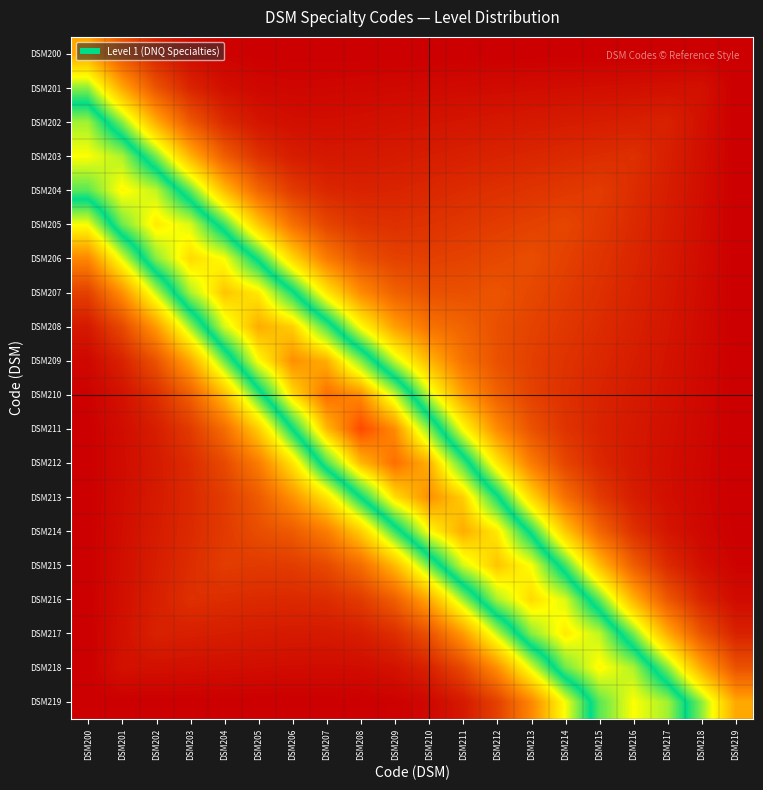

Reading right to left, what are all the values shown in this chart?

DSM200: DSM219=0.0	DSM218=0.0	DSM217=0.0	DSM216=0.0	DSM215=0.0	DSM214=0.0	DSM213=0.0	DSM212=0.0	DSM211=0.0	DSM210=0.0	DSM209=0.0	DSM208=0.0	DSM207=0.0	DSM206=0.0	DSM205=0.0	DSM204=0.0	DSM203=0.0	DSM202=0.1	DSM201=0.2	DSM200=0.4
DSM201: DSM219=0.0	DSM218=0.0	DSM217=0.0	DSM216=0.0	DSM215=0.0	DSM214=0.0	DSM213=0.0	DSM212=0.0	DSM211=0.0	DSM210=0.0	DSM209=0.0	DSM208=0.0	DSM207=0.0	DSM206=0.0	DSM205=0.0	DSM204=0.0	DSM203=0.1	DSM202=0.2	DSM201=0.4	DSM200=0.6
DSM202: DSM219=0.0	DSM218=0.0	DSM217=0.1	DSM216=0.1	DSM215=0.1	DSM214=0.1	DSM213=0.1	DSM212=0.1	DSM211=0.0	DSM210=0.0	DSM209=0.0	DSM208=0.0	DSM207=0.0	DSM206=0.0	DSM205=0.0	DSM204=0.1	DSM203=0.2	DSM202=0.4	DSM201=0.6	DSM200=0.7
DSM203: DSM219=0.0	DSM218=0.0	DSM217=0.1	DSM216=0.1	DSM215=0.1	DSM214=0.1	DSM213=0.1	DSM212=0.1	DSM211=0.1	DSM210=0.1	DSM209=0.1	DSM208=0.1	DSM207=0.1	DSM206=0.1	DSM205=0.1	DSM204=0.2	DSM203=0.4	DSM202=0.6	DSM201=0.8	DSM200=0.8
DSM204: DSM219=0.0	DSM218=0.0	DSM217=0.1	DSM216=0.1	DSM215=0.1	DSM214=0.1	DSM213=0.1	DSM212=0.1	DSM211=0.1	DSM210=0.1	DSM209=0.1	DSM208=0.1	DSM207=0.1	DSM206=0.1	DSM205=0.2	DSM204=0.4	DSM203=0.6	DSM202=0.8	DSM201=0.8	DSM200=0.7
DSM205: DSM219=0.0	DSM218=0.0	DSM217=0.1	DSM216=0.1	DSM215=0.1	DSM214=0.2	DSM213=0.1	DSM212=0.1	DSM211=0.1	DSM210=0.1	DSM209=0.1	DSM208=0.1	DSM207=0.2	DSM206=0.2	DSM205=0.4	DSM204=0.6	DSM203=0.8	DSM202=0.8	DSM201=0.7	DSM200=0.5
DSM206: DSM219=0.0	DSM218=0.0	DSM217=0.1	DSM216=0.1	DSM215=0.1	DSM214=0.1	DSM213=0.2	DSM212=0.2	DSM211=0.1	DSM210=0.1	DSM209=0.1	DSM208=0.2	DSM207=0.3	DSM206=0.4	DSM205=0.6	DSM204=0.8	DSM203=0.8	DSM202=0.7	DSM201=0.5	DSM200=0.3
DSM207: DSM219=0.0	DSM218=0.0	DSM217=0.1	DSM216=0.1	DSM215=0.1	DSM214=0.1	DSM213=0.2	DSM212=0.2	DSM211=0.2	DSM210=0.2	DSM209=0.2	DSM208=0.3	DSM207=0.5	DSM206=0.7	DSM205=0.8	DSM204=0.9	DSM203=0.7	DSM202=0.5	DSM201=0.3	DSM200=0.1
DSM208: DSM219=0.0	DSM218=0.0	DSM217=0.0	DSM216=0.1	DSM215=0.1	DSM214=0.1	DSM213=0.1	DSM212=0.2	DSM211=0.2	DSM210=0.3	DSM209=0.3	DSM208=0.5	DSM207=0.7	DSM206=0.9	DSM205=0.9	DSM204=0.8	DSM203=0.6	DSM202=0.3	DSM201=0.2	DSM200=0.1
DSM209: DSM219=0.0	DSM218=0.0	DSM217=0.0	DSM216=0.1	DSM215=0.1	DSM214=0.1	DSM213=0.1	DSM212=0.2	DSM211=0.3	DSM210=0.4	DSM209=0.5	DSM208=0.7	DSM207=0.9	DSM206=0.9	DSM205=0.8	DSM204=0.6	DSM203=0.4	DSM202=0.2	DSM201=0.1	DSM200=0.0
DSM210: DSM219=0.0	DSM218=0.0	DSM217=0.0	DSM216=0.1	DSM215=0.1	DSM214=0.1	DSM213=0.1	DSM212=0.2	DSM211=0.3	DSM210=0.5	DSM209=0.8	DSM208=0.9	DSM207=1.0	DSM206=0.8	DSM205=0.6	DSM204=0.4	DSM203=0.2	DSM202=0.1	DSM201=0.0	DSM200=0.0
DSM211: DSM219=0.0	DSM218=0.0	DSM217=0.0	DSM216=0.1	DSM215=0.1	DSM214=0.1	DSM213=0.2	DSM212=0.3	DSM211=0.5	DSM210=0.7	DSM209=0.9	DSM208=1.0	DSM207=0.9	DSM206=0.7	DSM205=0.4	DSM204=0.2	DSM203=0.1	DSM202=0.1	DSM201=0.0	DSM200=0.0
DSM212: DSM219=0.0	DSM218=0.0	DSM217=0.0	DSM216=0.1	DSM215=0.1	DSM214=0.2	DSM213=0.3	DSM212=0.5	DSM211=0.7	DSM210=0.9	DSM209=1.0	DSM208=0.9	DSM207=0.7	DSM206=0.5	DSM205=0.3	DSM204=0.2	DSM203=0.1	DSM202=0.1	DSM201=0.0	DSM200=0.0
DSM213: DSM219=0.0	DSM218=0.0	DSM217=0.0	DSM216=0.1	DSM215=0.1	DSM214=0.2	DSM213=0.4	DSM212=0.7	DSM211=0.9	DSM210=0.9	DSM209=0.8	DSM208=0.7	DSM207=0.5	DSM206=0.3	DSM205=0.2	DSM204=0.1	DSM203=0.1	DSM202=0.1	DSM201=0.0	DSM200=0.0
DSM214: DSM219=0.0	DSM218=0.0	DSM217=0.0	DSM216=0.1	DSM215=0.2	DSM214=0.4	DSM213=0.6	DSM212=0.8	DSM211=0.9	DSM210=0.8	DSM209=0.6	DSM208=0.4	DSM207=0.3	DSM206=0.2	DSM205=0.2	DSM204=0.1	DSM203=0.1	DSM202=0.1	DSM201=0.0	DSM200=0.0
DSM215: DSM219=0.0	DSM218=0.0	DSM217=0.1	DSM216=0.2	DSM215=0.4	DSM214=0.6	DSM213=0.8	DSM212=0.9	DSM211=0.8	DSM210=0.6	DSM209=0.4	DSM208=0.2	DSM207=0.2	DSM206=0.1	DSM205=0.1	DSM204=0.1	DSM203=0.1	DSM202=0.1	DSM201=0.0	DSM200=0.0
DSM216: DSM219=0.0	DSM218=0.1	DSM217=0.2	DSM216=0.4	DSM215=0.6	DSM214=0.8	DSM213=0.8	DSM212=0.7	DSM211=0.6	DSM210=0.4	DSM209=0.2	DSM208=0.1	DSM207=0.1	DSM206=0.1	DSM205=0.1	DSM204=0.1	DSM203=0.1	DSM202=0.1	DSM201=0.0	DSM200=0.0
DSM217: DSM219=0.1	DSM218=0.2	DSM217=0.4	DSM216=0.6	DSM215=0.8	DSM214=0.8	DSM213=0.7	DSM212=0.5	DSM211=0.3	DSM210=0.2	DSM209=0.1	DSM208=0.1	DSM207=0.1	DSM206=0.1	DSM205=0.1	DSM204=0.1	DSM203=0.1	DSM202=0.1	DSM201=0.0	DSM200=0.0
DSM218: DSM219=0.2	DSM218=0.4	DSM217=0.6	DSM216=0.8	DSM215=0.8	DSM214=0.7	DSM213=0.5	DSM212=0.3	DSM211=0.2	DSM210=0.1	DSM209=0.0	DSM208=0.0	DSM207=0.0	DSM206=0.0	DSM205=0.0	DSM204=0.0	DSM203=0.0	DSM202=0.0	DSM201=0.0	DSM200=0.0
DSM219: DSM219=0.4	DSM218=0.6	DSM217=0.7	DSM216=0.8	DSM215=0.7	DSM214=0.5	DSM213=0.3	DSM212=0.1	DSM211=0.1	DSM210=0.0	DSM209=0.0	DSM208=0.0	DSM207=0.0	DSM206=0.0	DSM205=0.0	DSM204=0.0	DSM203=0.0	DSM202=0.0	DSM201=0.0	DSM200=0.0